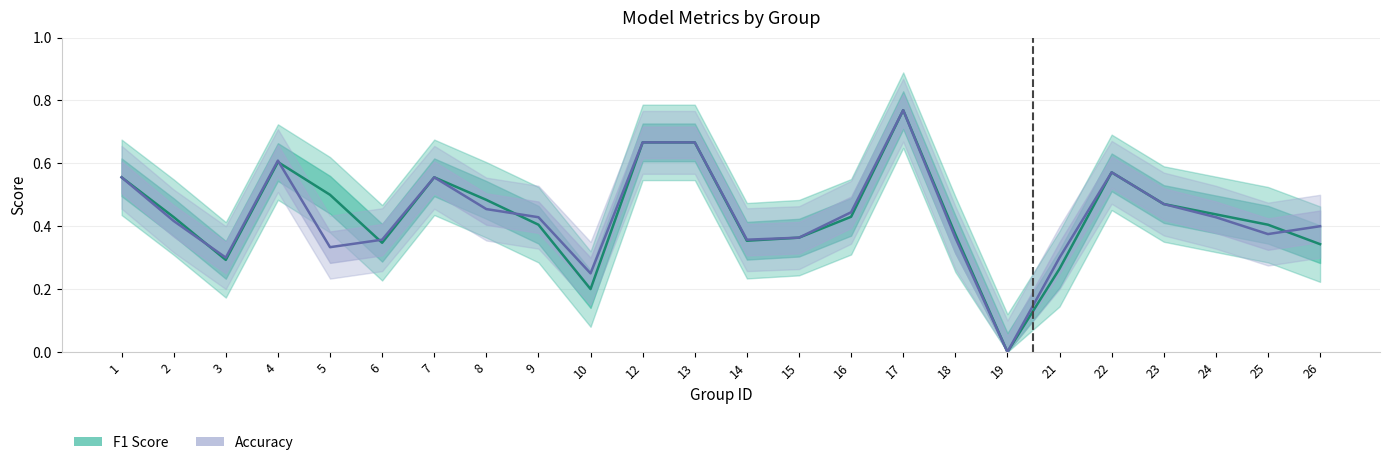

At which category does the chart reach its peak across all series?

17